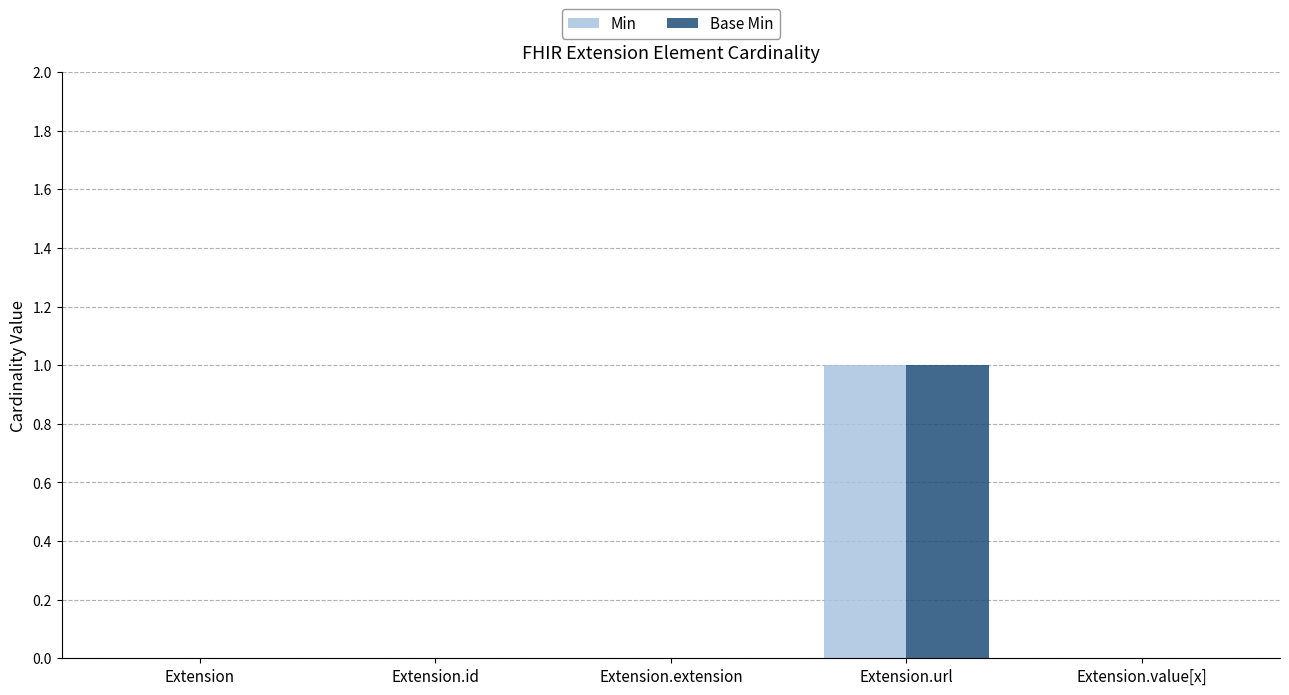

Which category has the highest value across all series?

Extension.url